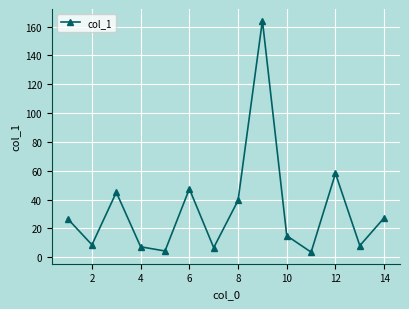

What is the smallest value displayed?

3.6